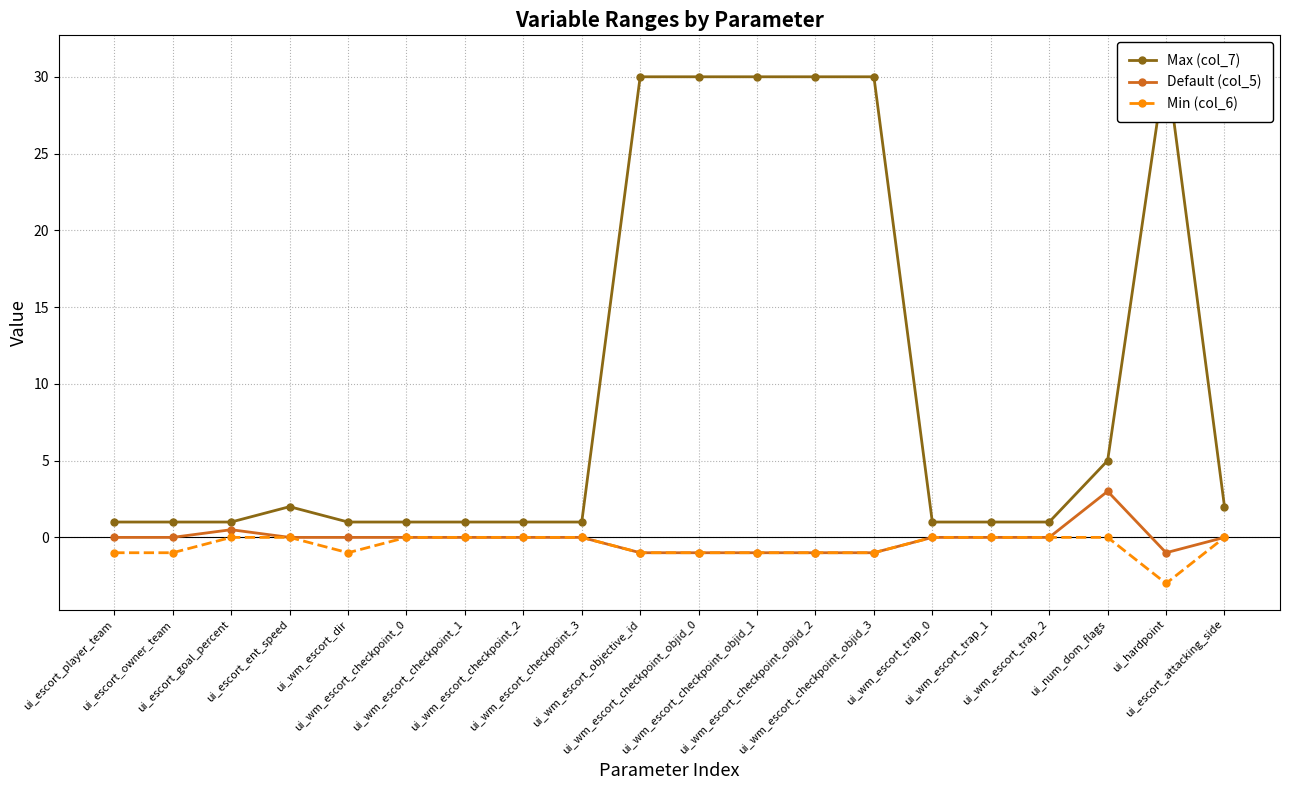

At which category does Min (col_6) reach its first local valley?

ui_wm_escort_dir